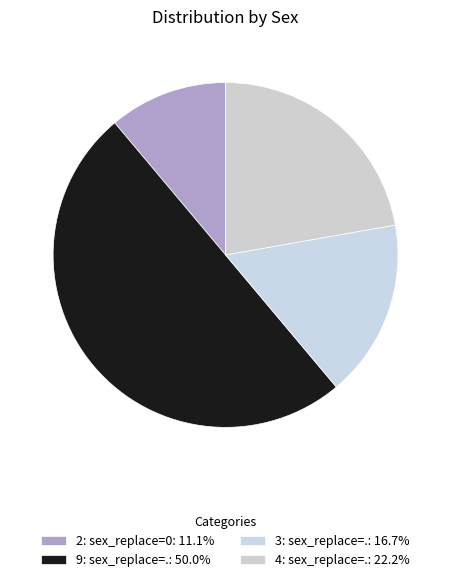

How many segments does this pie chart have?

4